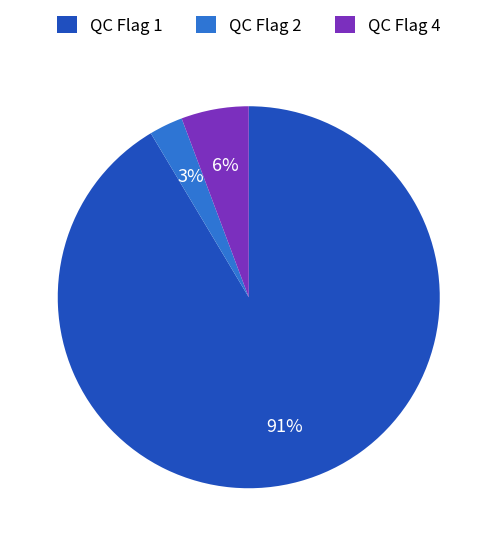

To the nearest percent, what is the average slice percentage?

33%